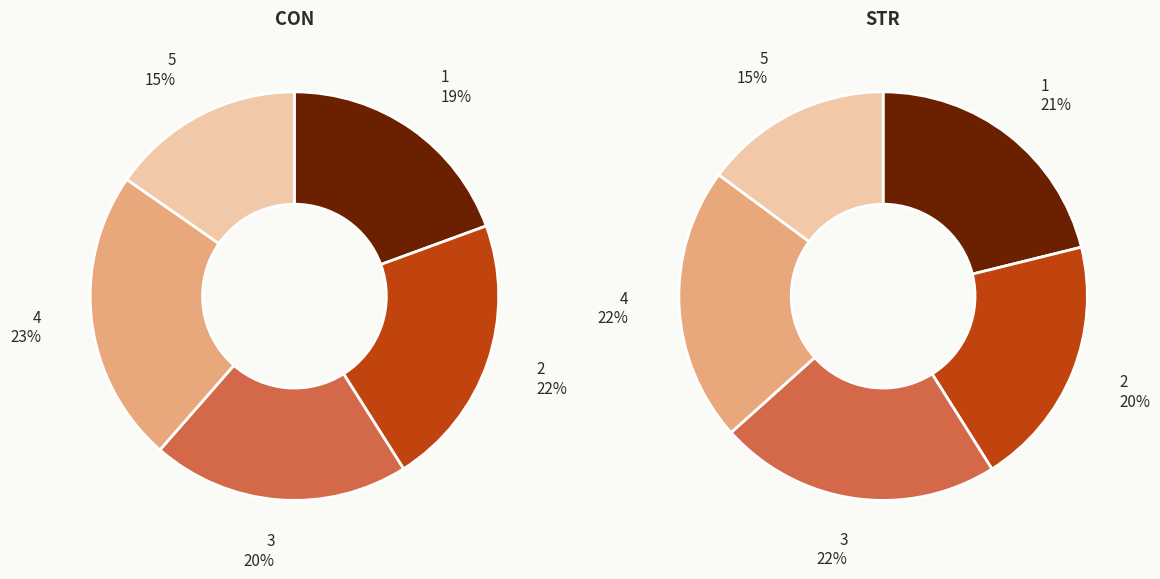

The 13 slice represents 18% of the pie. True or false?

False